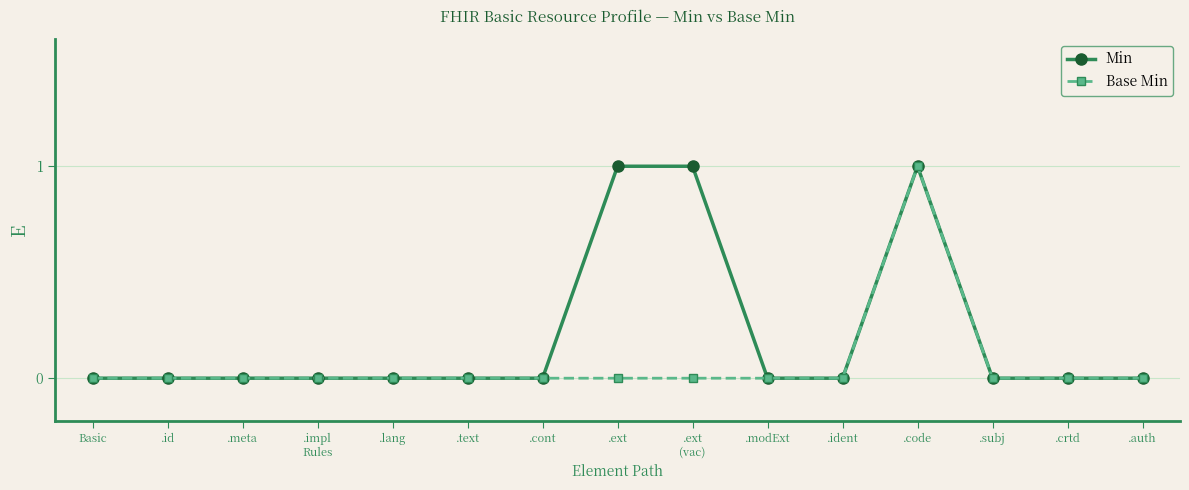

At which category is the sum across all series the highest?

.code